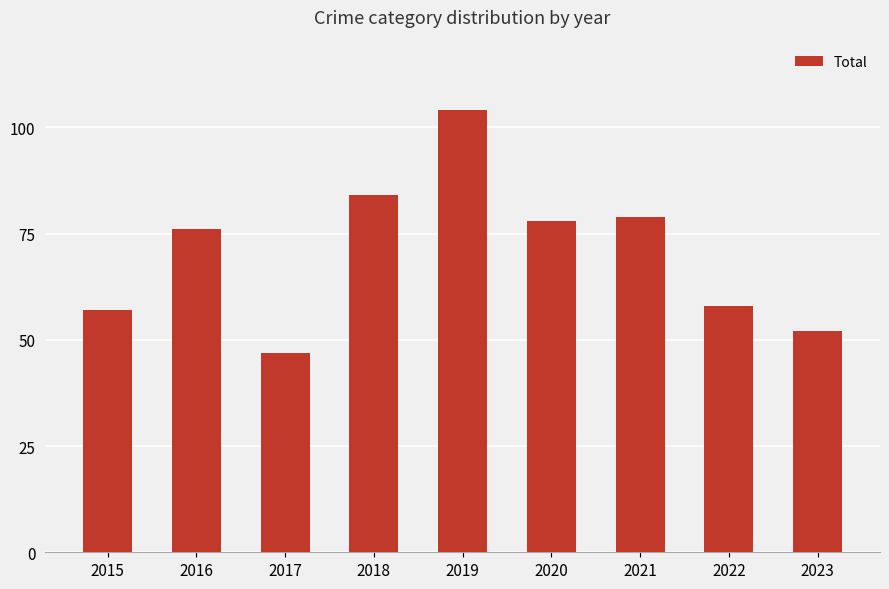

Rank the categories by value from lowest to highest.

2017, 2023, 2015, 2022, 2016, 2020, 2021, 2018, 2019